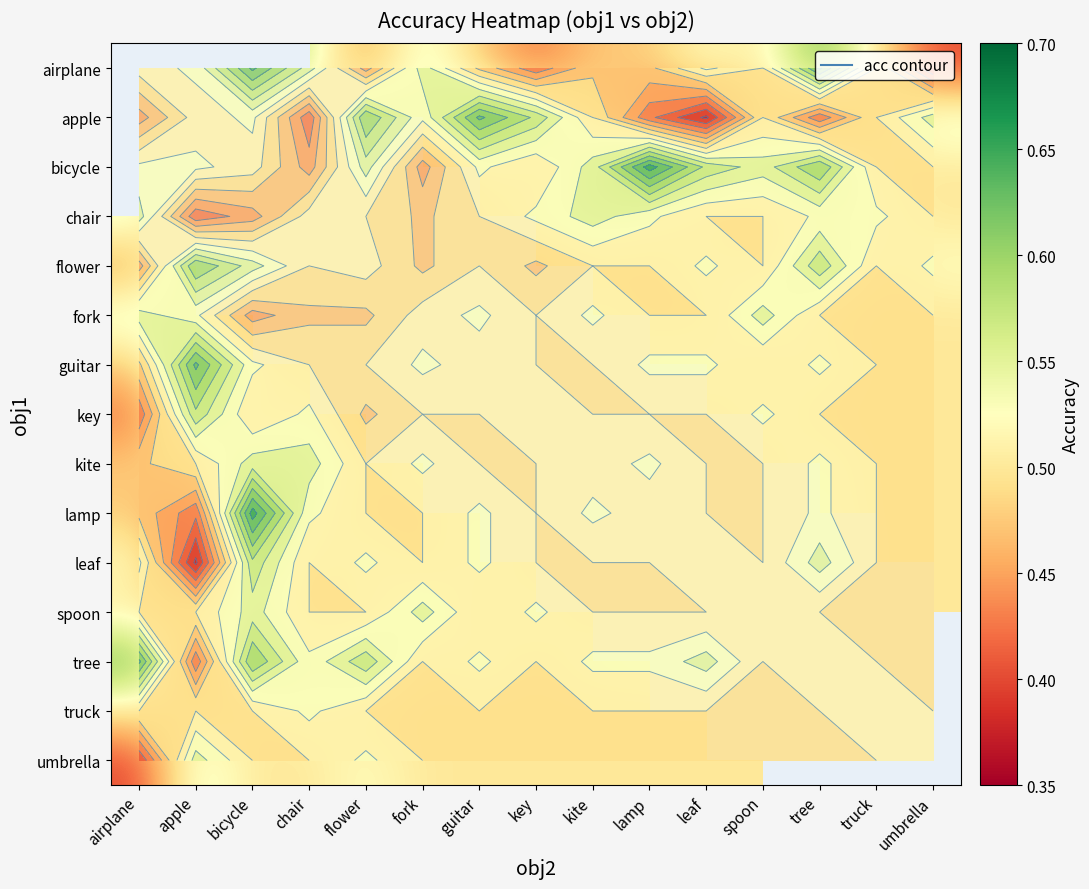

How many values in the umbrella series exceed 0?

14